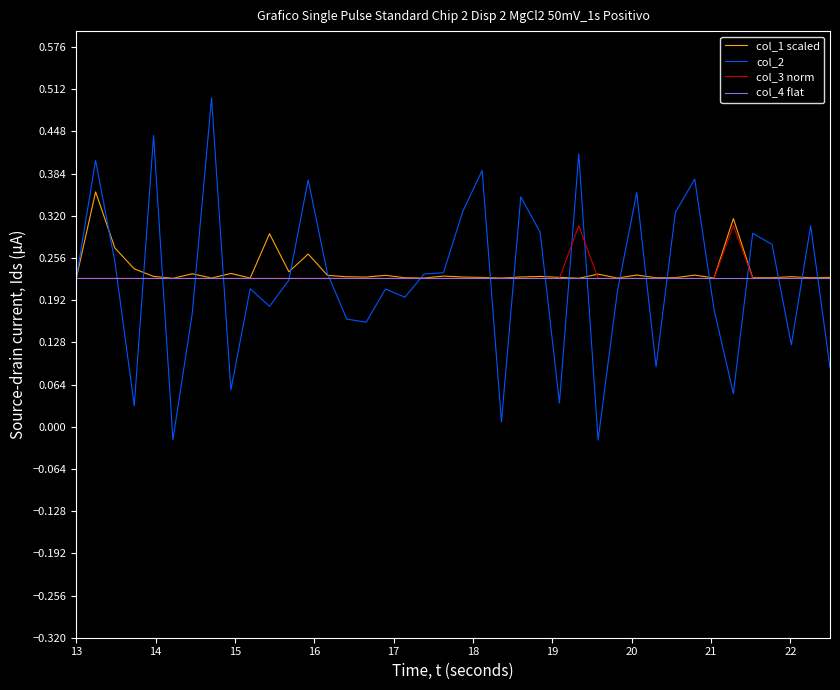

At how many categories does at least one series exceed 0?

40